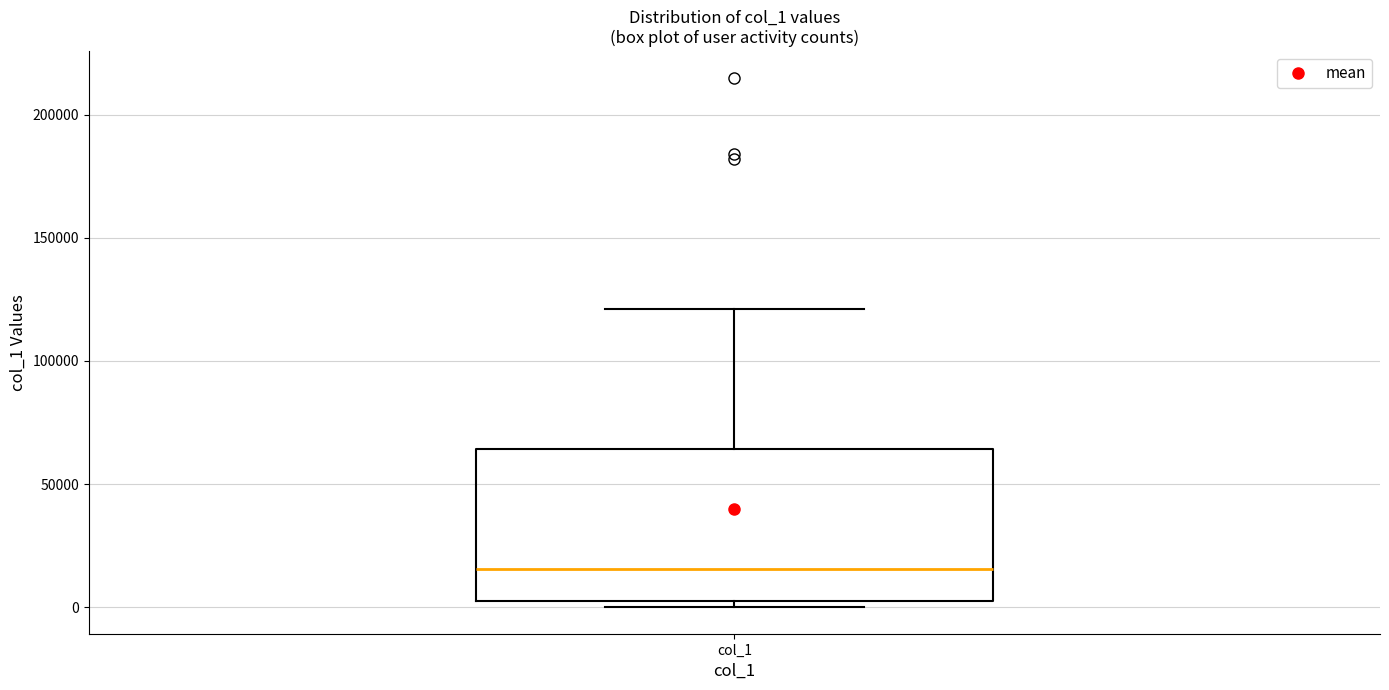

Read this box plot against the y-axis: the position of the median line, the range covered by the box, and the ends of both whiskers. The values are not printed on the chart, so give them approximately, as read against the axis.

median 15000, box 5000 to 65000, whiskers 0 to 120000